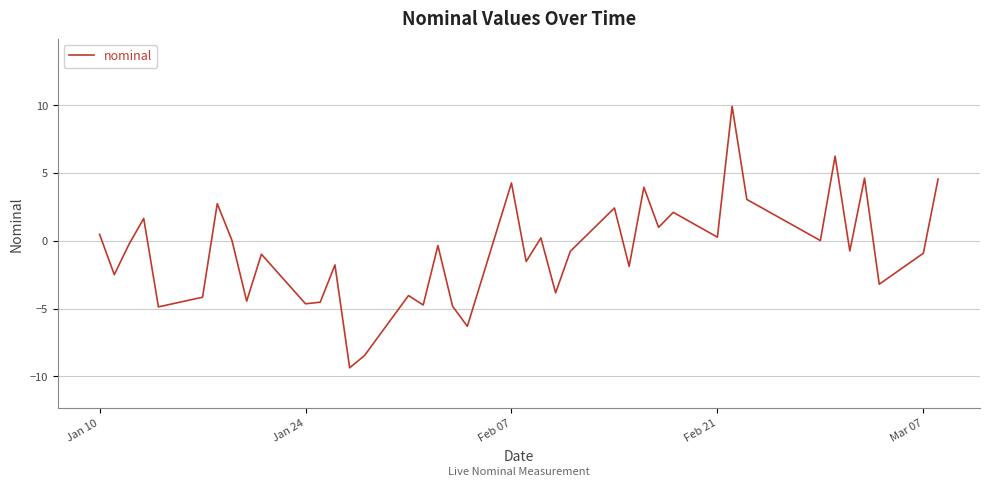

What is the minimum value shown in the chart?

-9.4